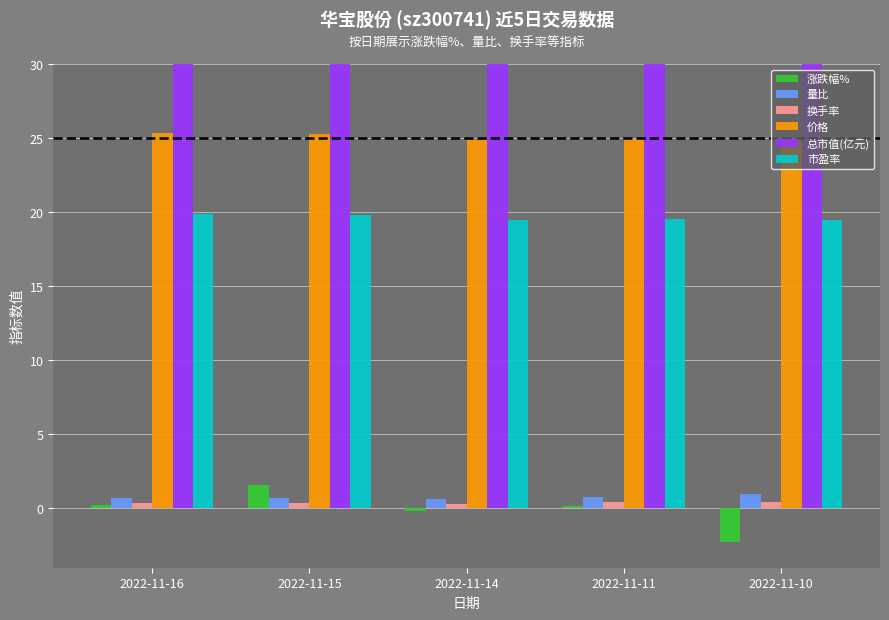

Is it true that 换手率 equals 0.5 at 2022-11-14?

False